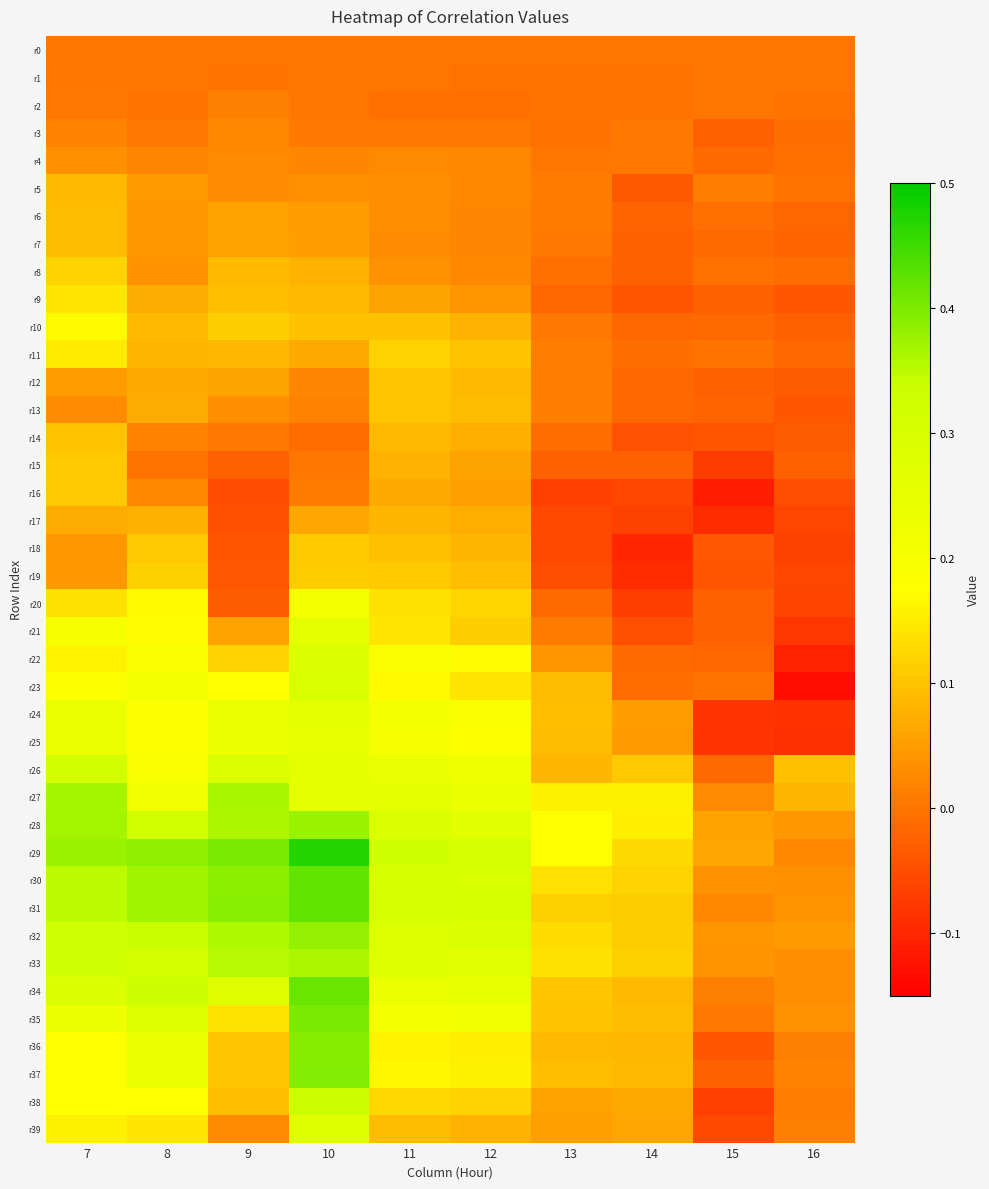

Reading left to right, list all the values displayed in this chart.

r0: 7=0.0	8=0.0	9=0.0	10=0.0	11=0.0	12=0.0	13=0.0	14=0.0	15=0.0	16=0.0
r1: 7=0.0	8=0.0	9=-0.0	10=0.0	11=0.0	12=-0.0	13=-0.0	14=-0.0	15=0.0	16=-0.0
r2: 7=0.0	8=-0.0	9=0.0	10=0.0	11=-0.0	12=-0.0	13=-0.0	14=-0.0	15=0.0	16=-0.0
r3: 7=0.0	8=0.0	9=0.0	10=0.0	11=0.0	12=0.0	13=-0.0	14=0.0	15=-0.0	16=-0.0
r4: 7=0.0	8=0.0	9=0.0	10=0.0	11=0.0	12=0.0	13=0.0	14=0.0	15=-0.0	16=-0.0
r5: 7=0.1	8=0.0	9=0.0	10=0.0	11=0.0	12=0.0	13=0.0	14=-0.0	15=0.0	16=-0.0
r6: 7=0.1	8=0.0	9=0.1	10=0.0	11=0.0	12=0.0	13=0.0	14=-0.0	15=-0.0	16=-0.0
r7: 7=0.1	8=0.0	9=0.1	10=0.1	11=0.0	12=0.0	13=0.0	14=-0.0	15=-0.0	16=-0.0
r8: 7=0.1	8=0.0	9=0.1	10=0.1	11=0.0	12=0.0	13=-0.0	14=-0.0	15=-0.0	16=-0.0
r9: 7=0.1	8=0.1	9=0.1	10=0.1	11=0.1	12=0.0	13=-0.0	14=-0.0	15=-0.0	16=-0.0
r10: 7=0.2	8=0.1	9=0.1	10=0.1	11=0.1	12=0.1	13=0.0	14=-0.0	15=-0.0	16=-0.0
r11: 7=0.1	8=0.1	9=0.1	10=0.1	11=0.1	12=0.1	13=0.0	14=-0.0	15=-0.0	16=-0.0
r12: 7=0.1	8=0.1	9=0.1	10=0.0	11=0.1	12=0.1	13=0.0	14=-0.0	15=-0.0	16=-0.0
r13: 7=0.0	8=0.1	9=0.0	10=0.0	11=0.1	12=0.1	13=0.0	14=-0.0	15=-0.0	16=-0.0
r14: 7=0.1	8=0.0	9=0.0	10=-0.0	11=0.1	12=0.1	13=-0.0	14=-0.0	15=-0.0	16=-0.0
r15: 7=0.1	8=-0.0	9=-0.0	10=0.0	11=0.1	12=0.1	13=-0.0	14=-0.0	15=-0.1	16=-0.0
r16: 7=0.1	8=0.0	9=-0.1	10=0.0	11=0.1	12=0.1	13=-0.1	14=-0.1	15=-0.1	16=-0.0
r17: 7=0.1	8=0.1	9=-0.0	10=0.1	11=0.1	12=0.1	13=-0.1	14=-0.1	15=-0.1	16=-0.1
r18: 7=0.0	8=0.1	9=-0.0	10=0.1	11=0.1	12=0.1	13=-0.1	14=-0.1	15=-0.0	16=-0.1
r19: 7=0.0	8=0.1	9=-0.0	10=0.1	11=0.1	12=0.1	13=-0.0	14=-0.1	15=-0.0	16=-0.1
r20: 7=0.1	8=0.2	9=-0.0	10=0.2	11=0.1	12=0.1	13=-0.0	14=-0.1	15=-0.0	16=-0.1
r21: 7=0.2	8=0.2	9=0.1	10=0.3	11=0.1	12=0.1	13=0.0	14=-0.0	15=-0.0	16=-0.1
r22: 7=0.2	8=0.2	9=0.1	10=0.3	11=0.2	12=0.2	13=0.0	14=-0.0	15=-0.0	16=-0.1
r23: 7=0.2	8=0.2	9=0.2	10=0.3	11=0.2	12=0.1	13=0.1	14=-0.0	15=-0.0	16=-0.1
r24: 7=0.2	8=0.2	9=0.2	10=0.3	11=0.2	12=0.2	13=0.1	14=0.0	15=-0.1	16=-0.1
r25: 7=0.2	8=0.2	9=0.2	10=0.3	11=0.2	12=0.2	13=0.1	14=0.0	15=-0.1	16=-0.1
r26: 7=0.3	8=0.2	9=0.3	10=0.3	11=0.2	12=0.2	13=0.1	14=0.1	15=-0.0	16=0.1
r27: 7=0.4	8=0.2	9=0.4	10=0.3	11=0.3	12=0.2	13=0.2	14=0.2	15=0.0	16=0.1
r28: 7=0.4	8=0.3	9=0.4	10=0.4	11=0.3	12=0.3	13=0.2	14=0.2	15=0.1	16=0.0
r29: 7=0.4	8=0.4	9=0.4	10=0.5	11=0.3	12=0.3	13=0.2	14=0.1	15=0.1	16=0.0
r30: 7=0.3	8=0.4	9=0.4	10=0.4	11=0.3	12=0.3	13=0.1	14=0.1	15=0.0	16=0.0
r31: 7=0.3	8=0.4	9=0.4	10=0.4	11=0.3	12=0.3	13=0.1	14=0.1	15=0.0	16=0.0
r32: 7=0.3	8=0.3	9=0.4	10=0.4	11=0.3	12=0.3	13=0.1	14=0.1	15=0.0	16=0.0
r33: 7=0.3	8=0.3	9=0.4	10=0.4	11=0.3	12=0.3	13=0.1	14=0.1	15=0.0	16=0.0
r34: 7=0.3	8=0.3	9=0.3	10=0.4	11=0.2	12=0.2	13=0.1	14=0.1	15=0.0	16=0.0
r35: 7=0.2	8=0.3	9=0.1	10=0.4	11=0.2	12=0.2	13=0.1	14=0.1	15=0.0	16=0.0
r36: 7=0.2	8=0.2	9=0.1	10=0.4	11=0.2	12=0.2	13=0.1	14=0.1	15=-0.0	16=0.0
r37: 7=0.2	8=0.2	9=0.1	10=0.4	11=0.2	12=0.2	13=0.1	14=0.1	15=-0.0	16=0.0
r38: 7=0.2	8=0.2	9=0.1	10=0.3	11=0.1	12=0.1	13=0.1	14=0.1	15=-0.1	16=0.0
r39: 7=0.2	8=0.1	9=0.0	10=0.3	11=0.1	12=0.1	13=0.1	14=0.1	15=-0.1	16=0.0